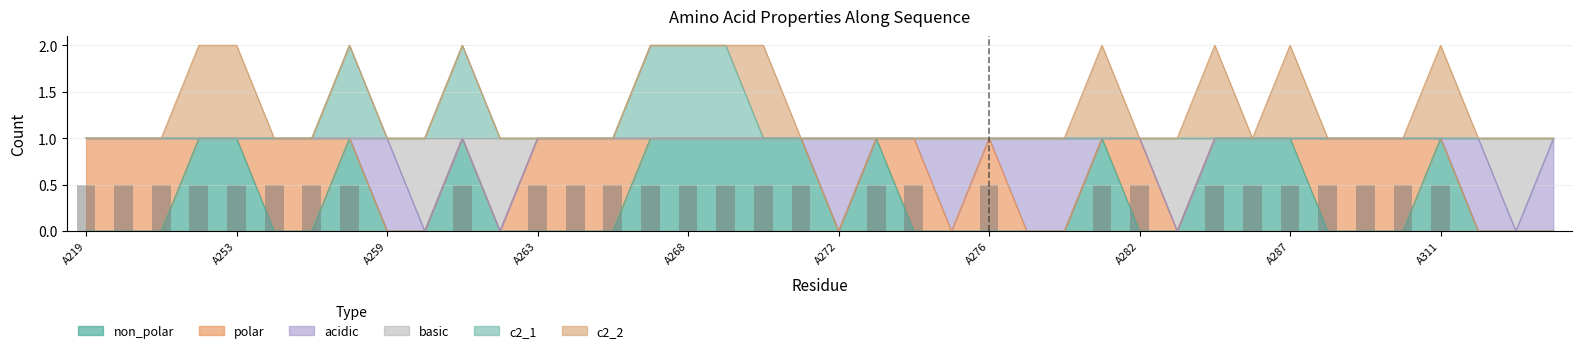

The value at 35 is 0.8. True or false?

False